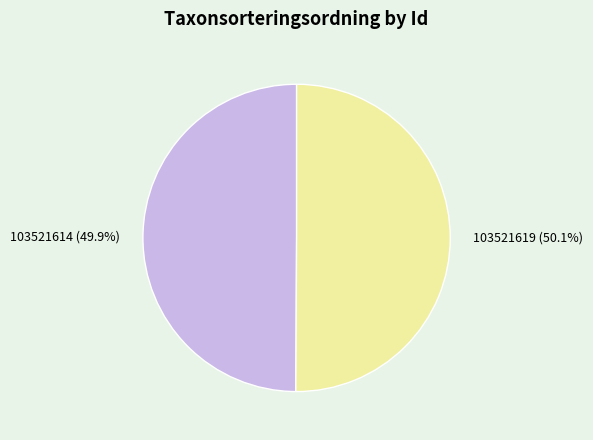

What percentage is the 103521619 slice, to the nearest percent?

50%